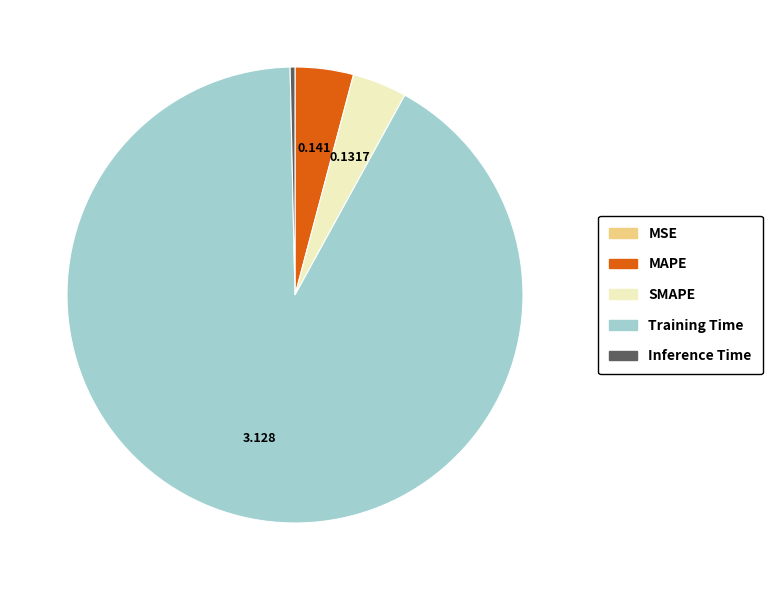

Is the sum of Training Time and MAPE greater than half?

Yes